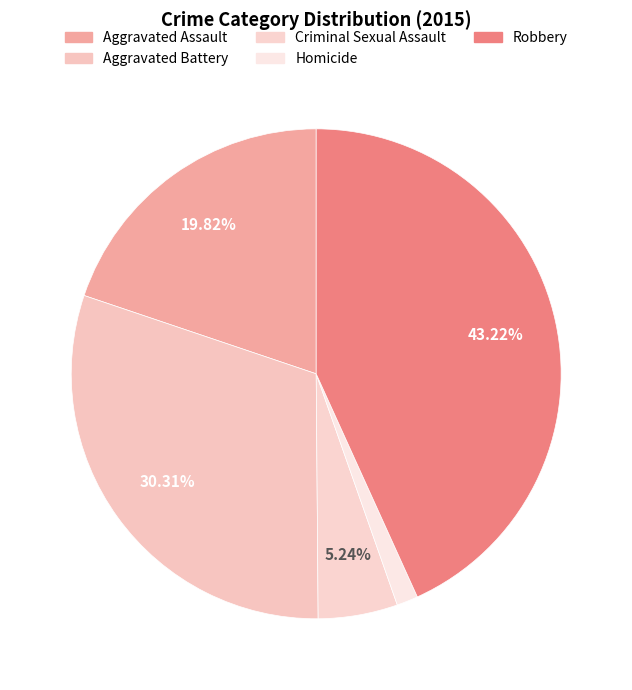

Which slice is the smallest?

Homicide